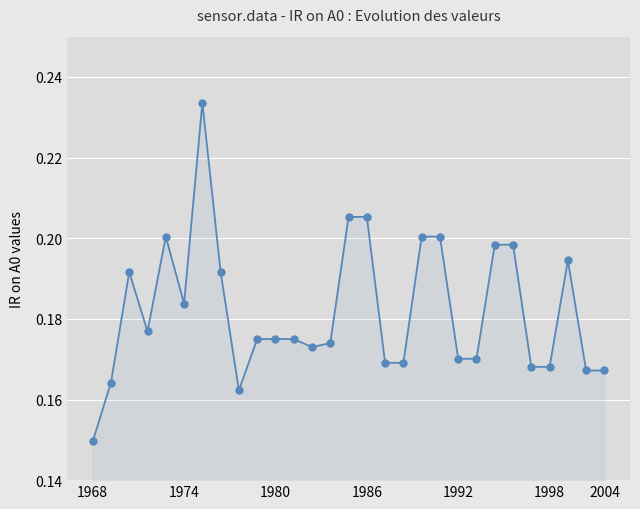

True or false: the data has more than 0 interior local peaks.

True